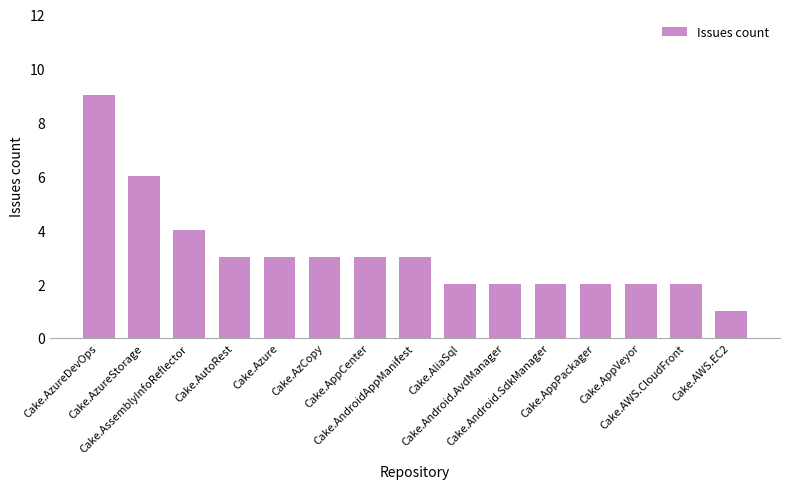

Reading left to right, what are all the values shown in this chart?

Cake.AzureDevOps=9	Cake.AzureStorage=6	Cake.AssemblyInfoReflector=4	Cake.AutoRest=3	Cake.Azure=3	Cake.AzCopy=3	Cake.AppCenter=3	Cake.AndroidAppManifest=3	Cake.AliaSql=2	Cake.Android.AvdManager=2	Cake.Android.SdkManager=2	Cake.AppPackager=2	Cake.AppVeyor=2	Cake.AWS.CloudFront=2	Cake.AWS.EC2=1